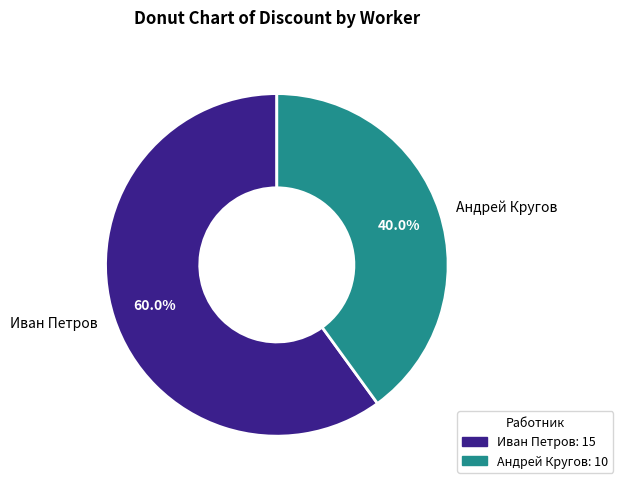

Is it true that Иван Петров is 60% of the pie?

True